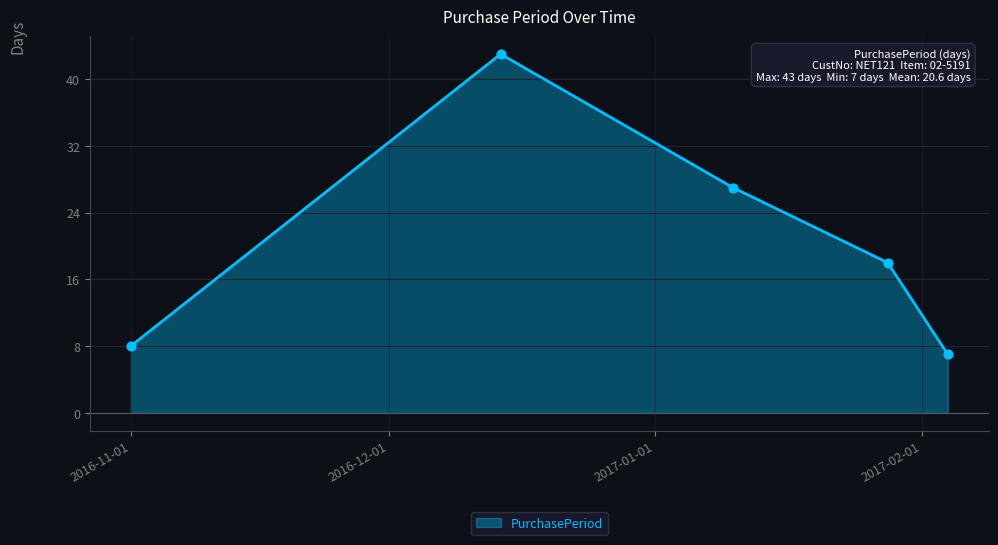

What is the maximum value shown in the chart?

43